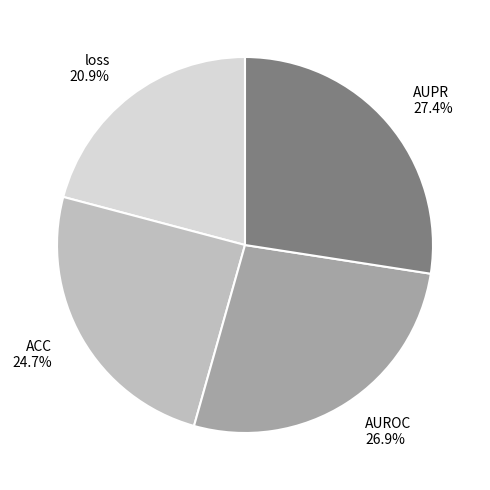

True or false: ACC accounts for 36% of the total.

False